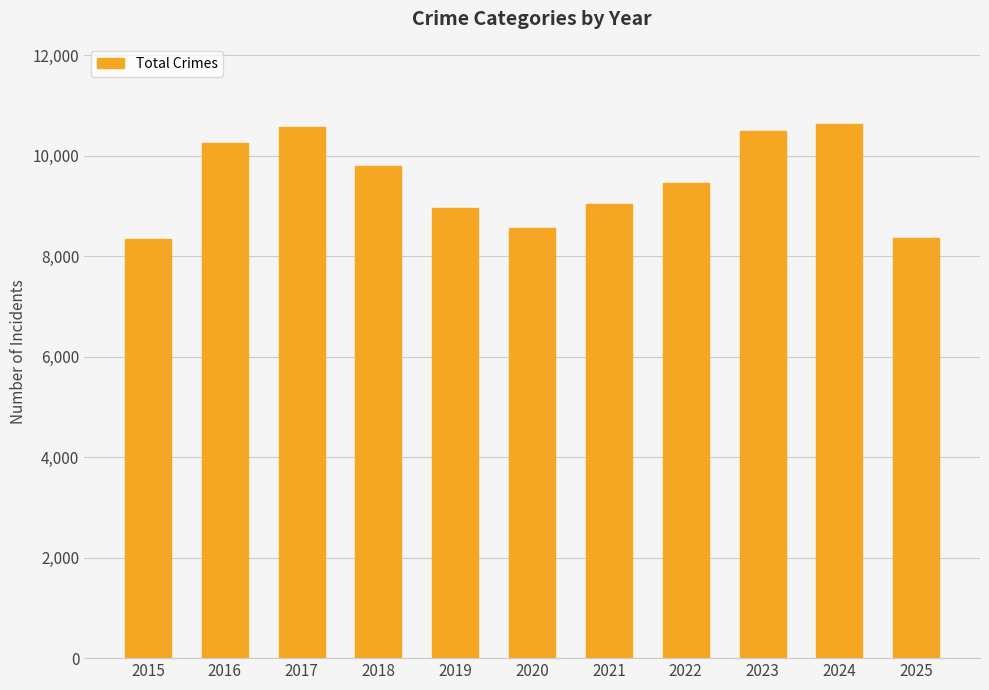

How many data points are less than 9459?

5